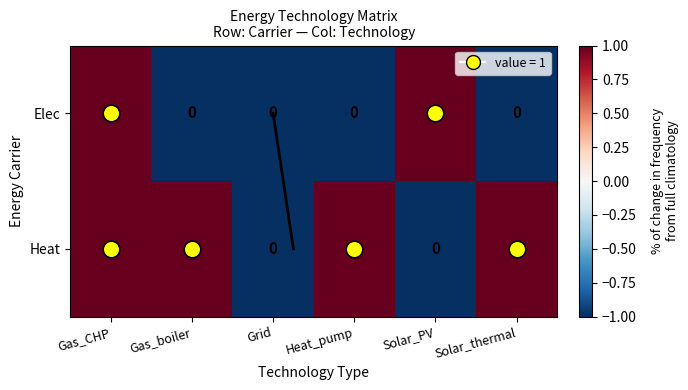

How many Heat values are between 0 and 1?

6